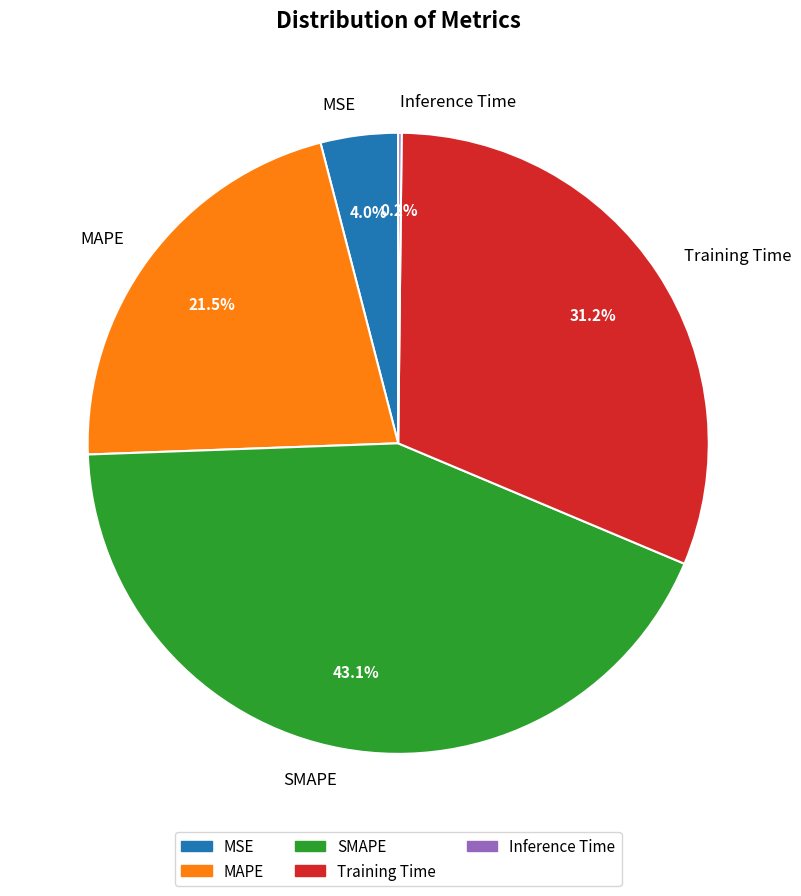

Is there a majority slice in this chart?

No